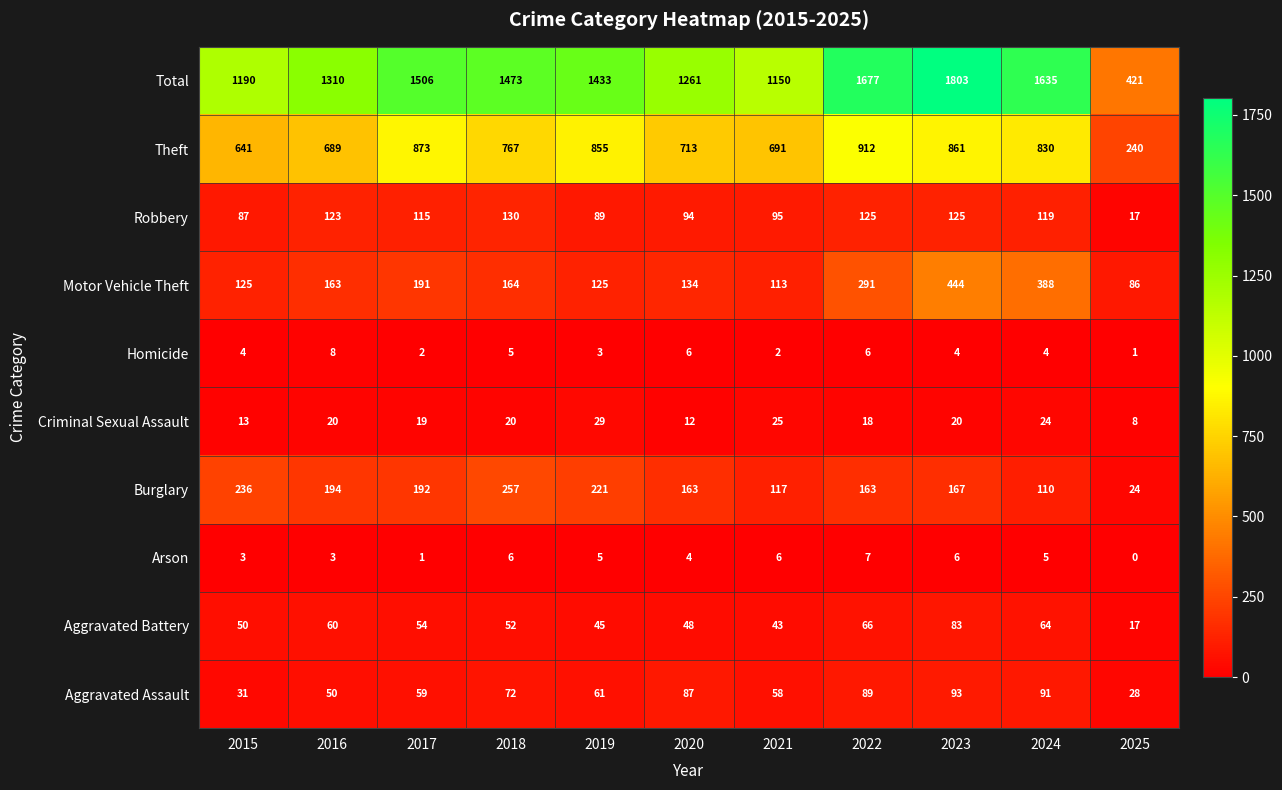

At 2016, list the series in order from smallest to largest.

Arson, Homicide, Criminal Sexual Assault, Aggravated Assault, Aggravated Battery, Robbery, Motor Vehicle Theft, Burglary, Theft, Total